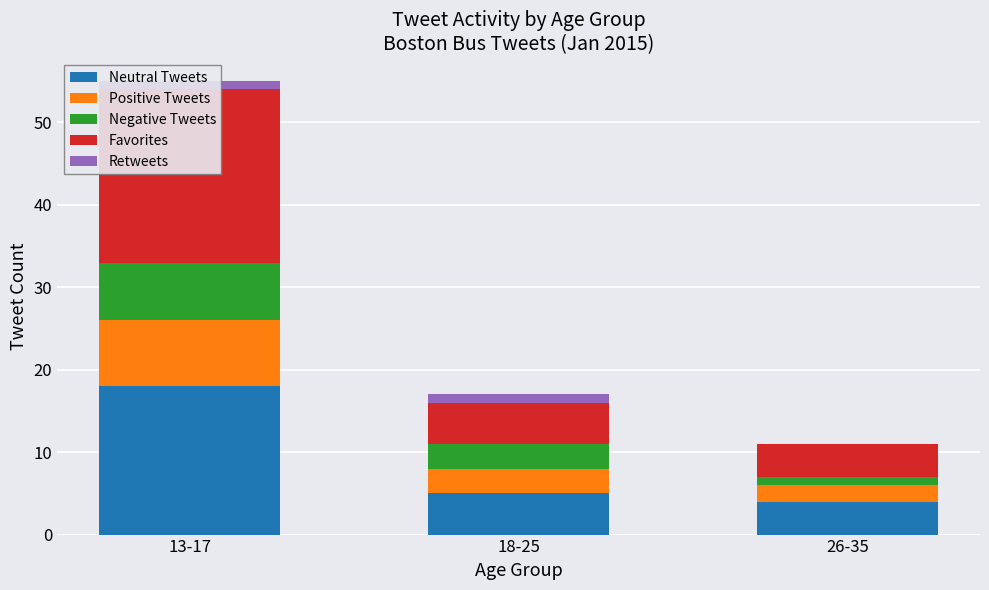

Count the Positive Tweets values in the range 2 to 8.

3